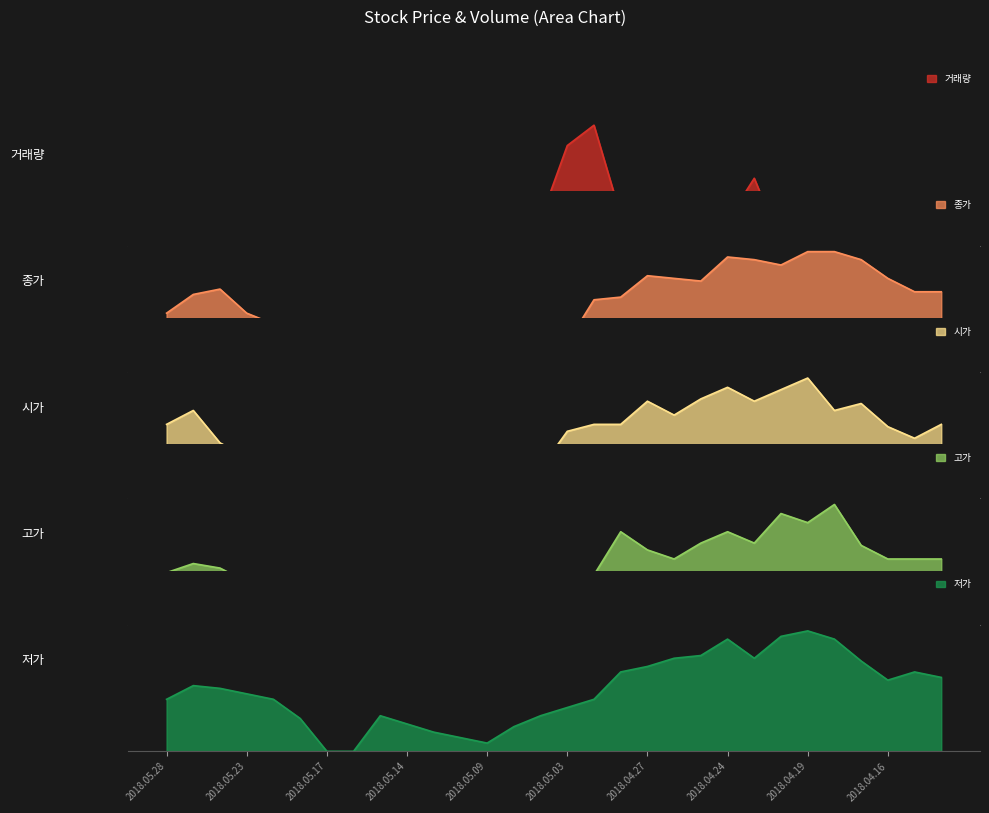

At how many categories does at least one series exceed 0?

30